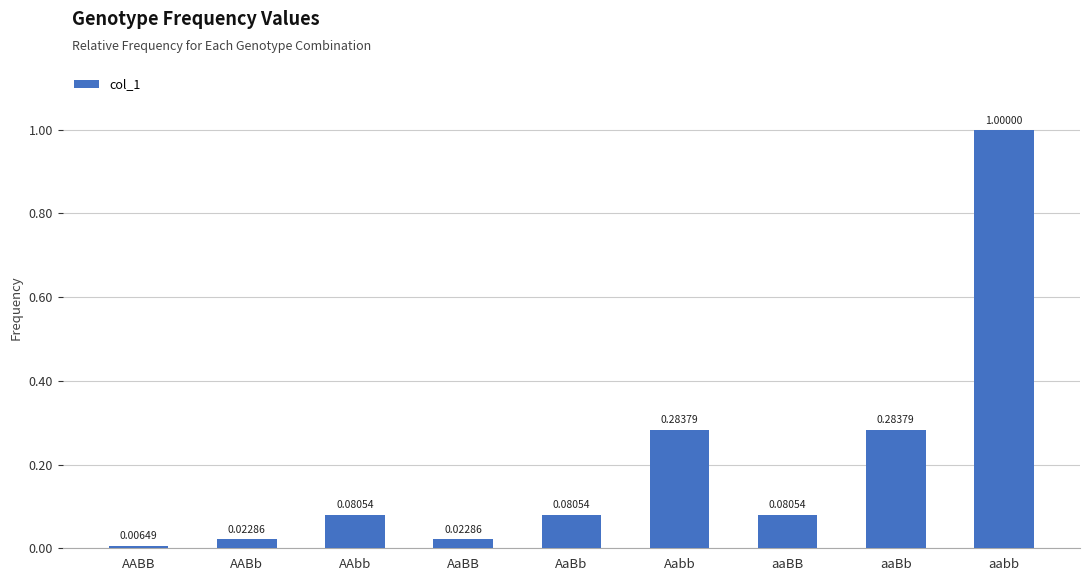

Between AaBb and Aabb, which is larger?

Aabb